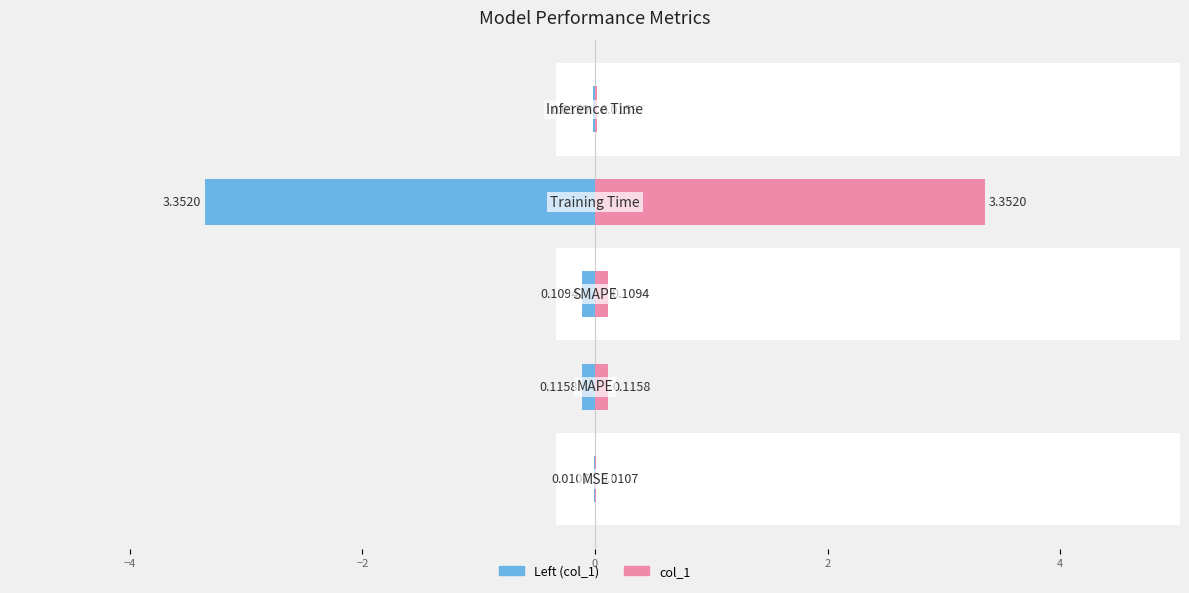

Is it true that col_1 equals 0.1 at −2?

True